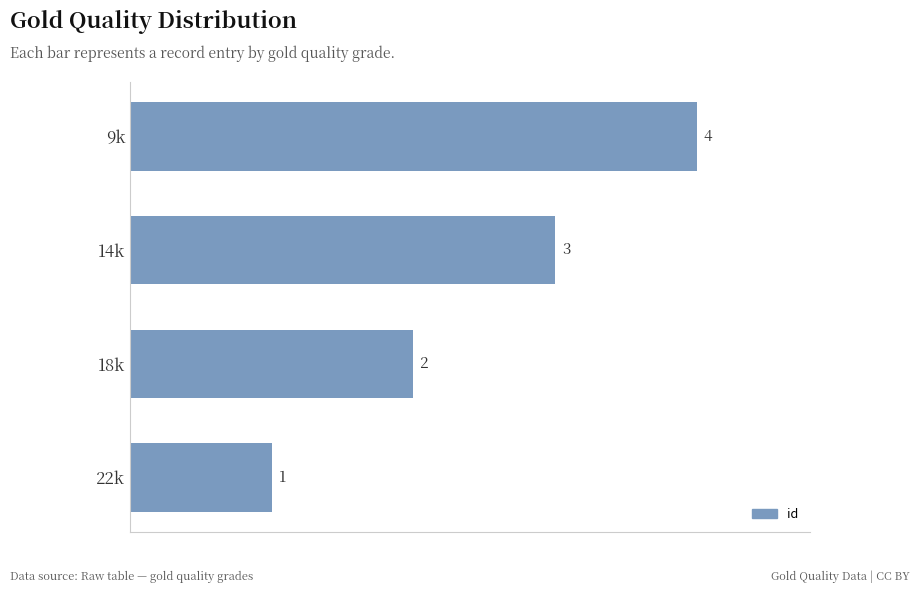

True or false: the data shows 3 at 14k.

True